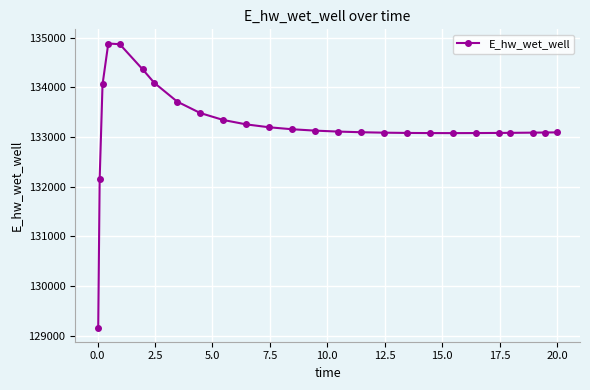

Is this an area chart (filled region under the line)?

No